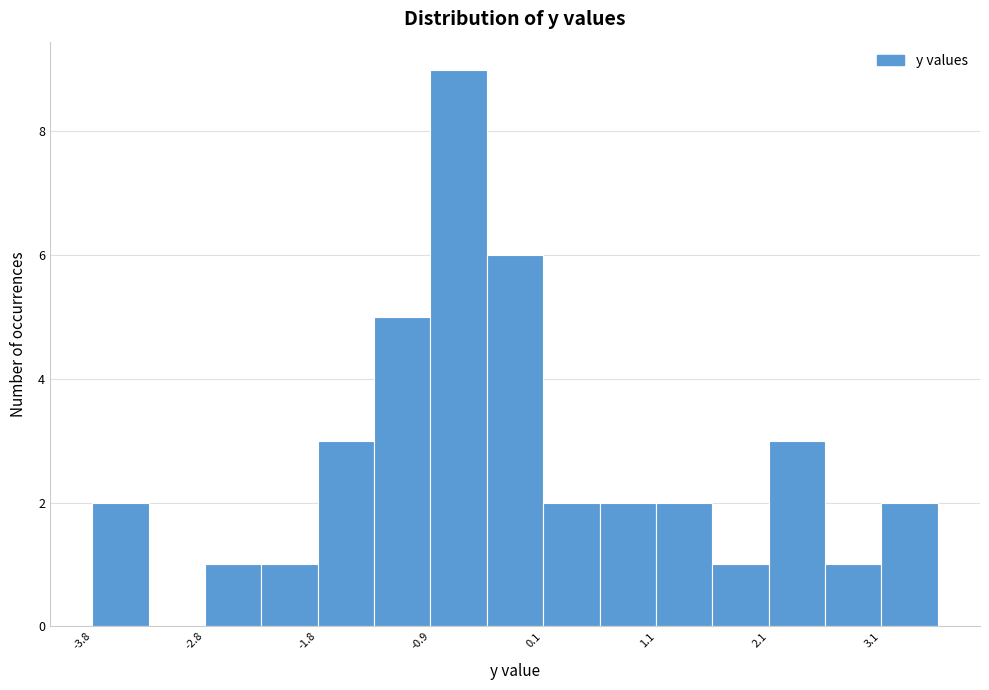

How tall is the bar that spans -2.8 to -2.3 on the x-axis? Neither the bar edges nor the heights are printed on the chart, so give them approximately, as read against the axes.

1